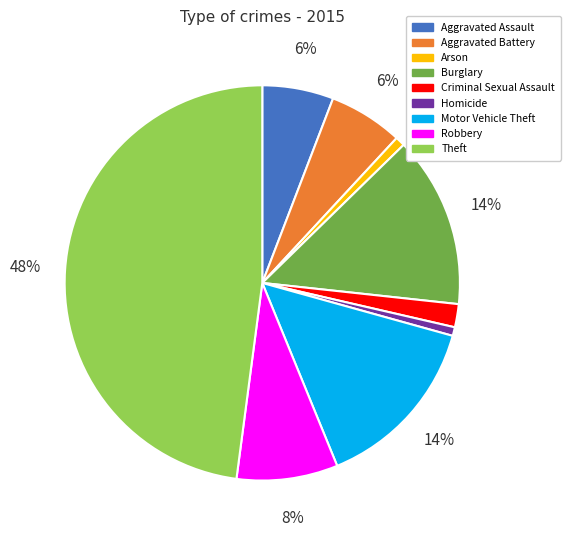

Do Aggravated Battery and Theft together represent more than half of the pie?

Yes